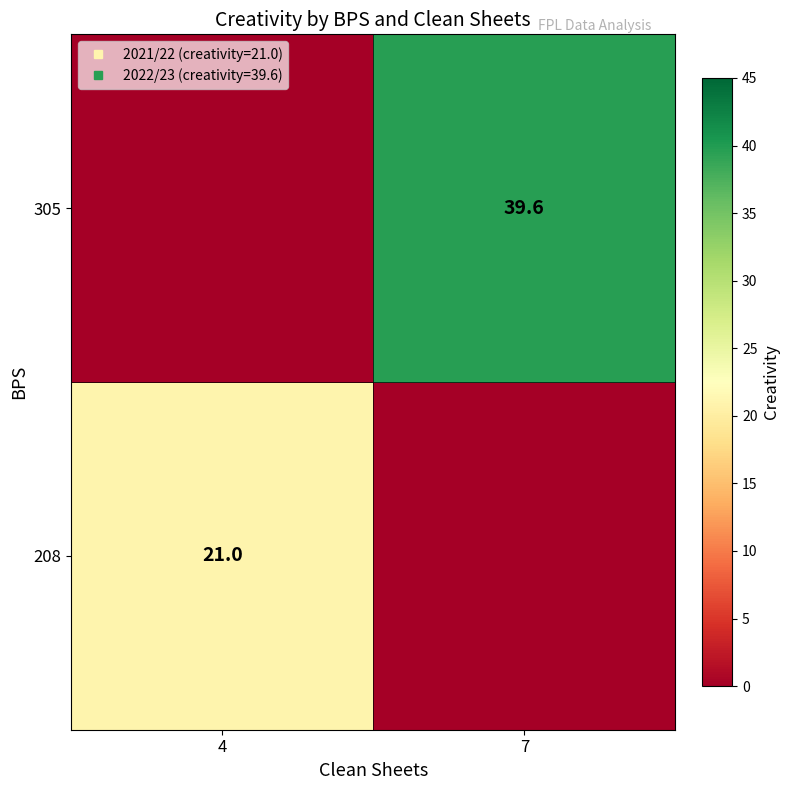

What is the highest value of the 305 series?

39.6